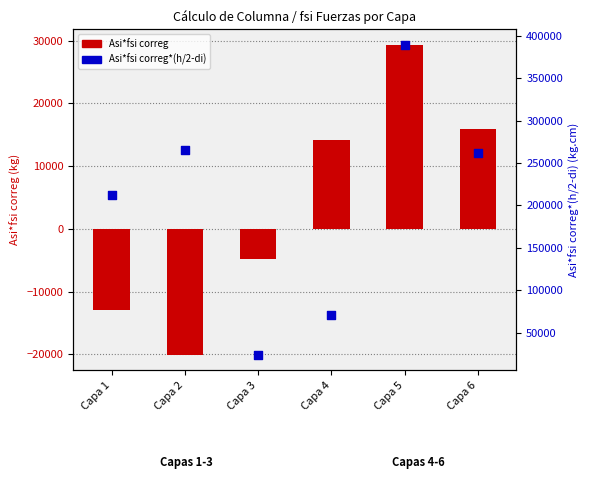

Which series has the widest spread of Y values?

Asi*fsi correg*(h/2-di)